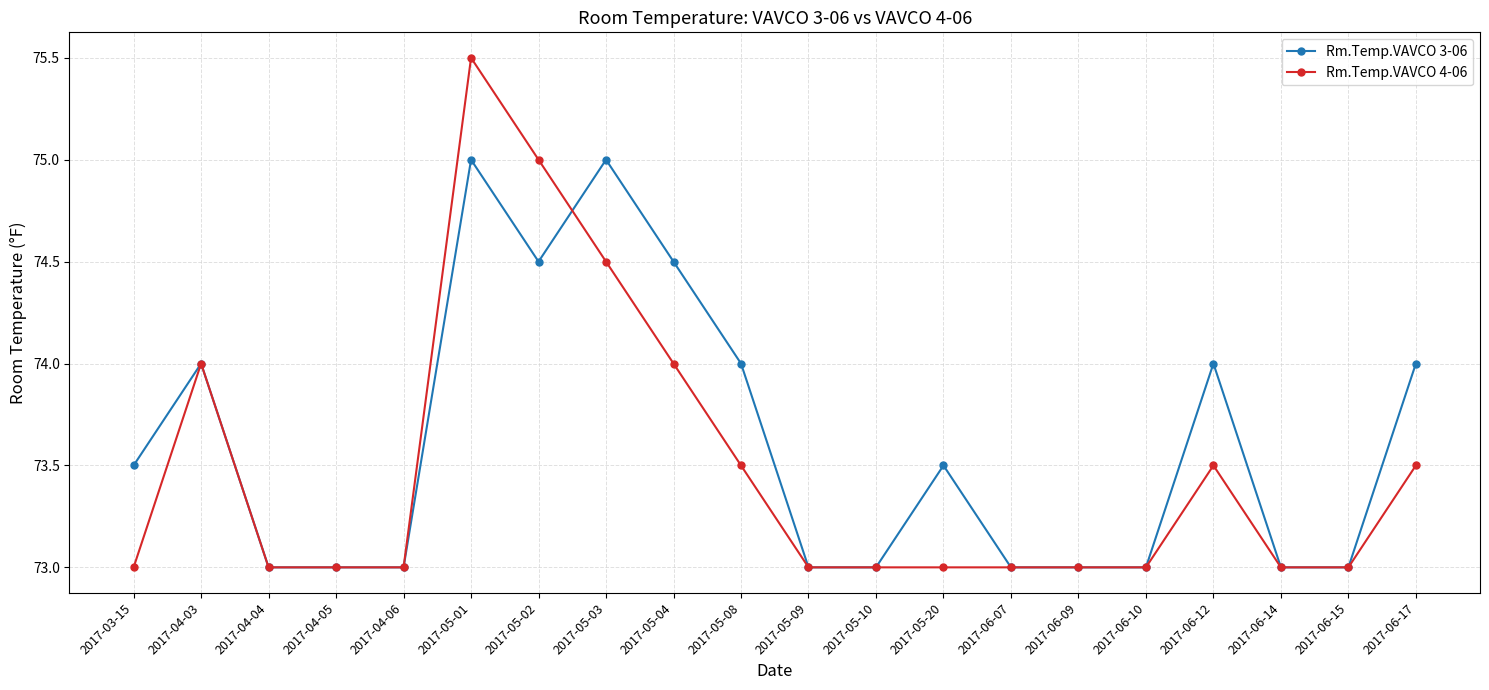

What is the sum of all Rm.Temp.VAVCO 3-06 values?

1472.0